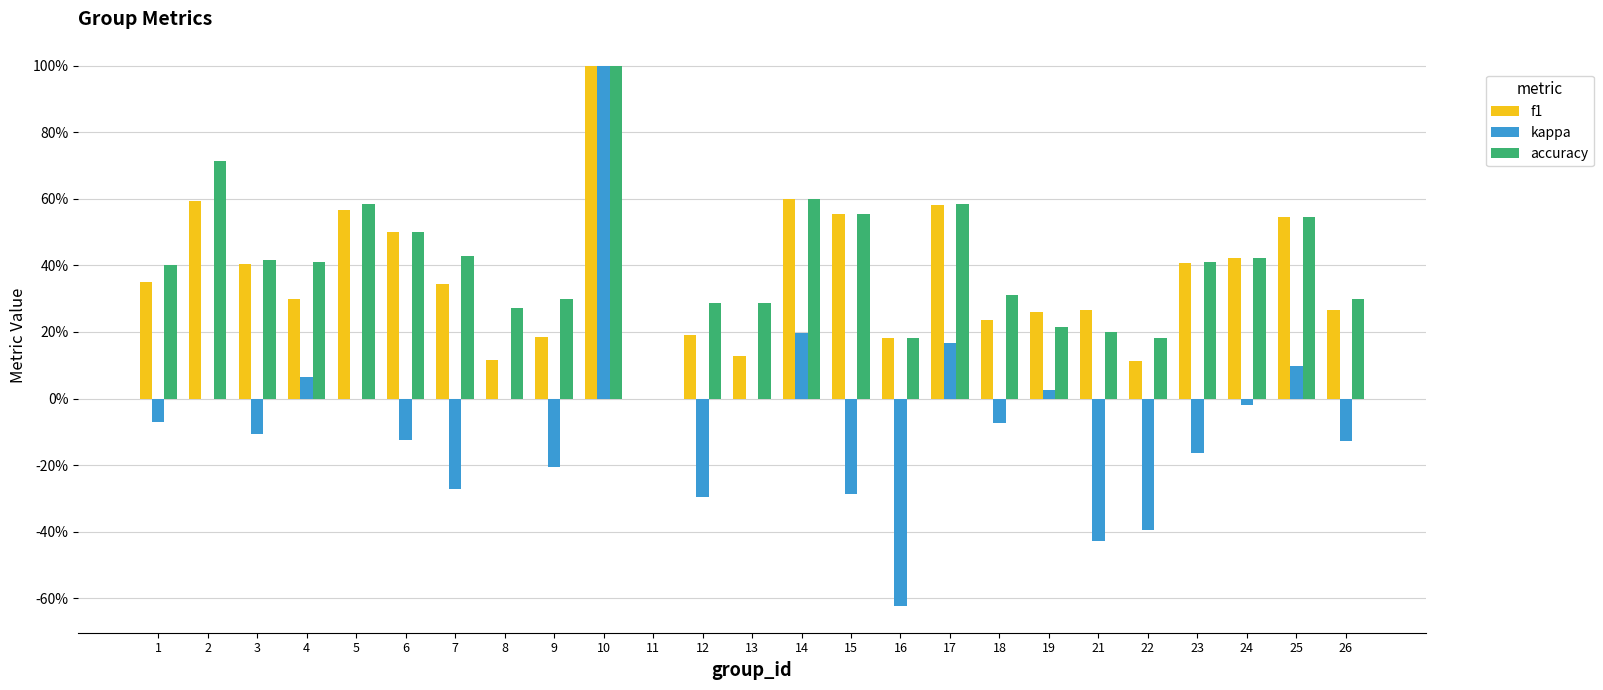

At which label is f1 closest to 0?

11